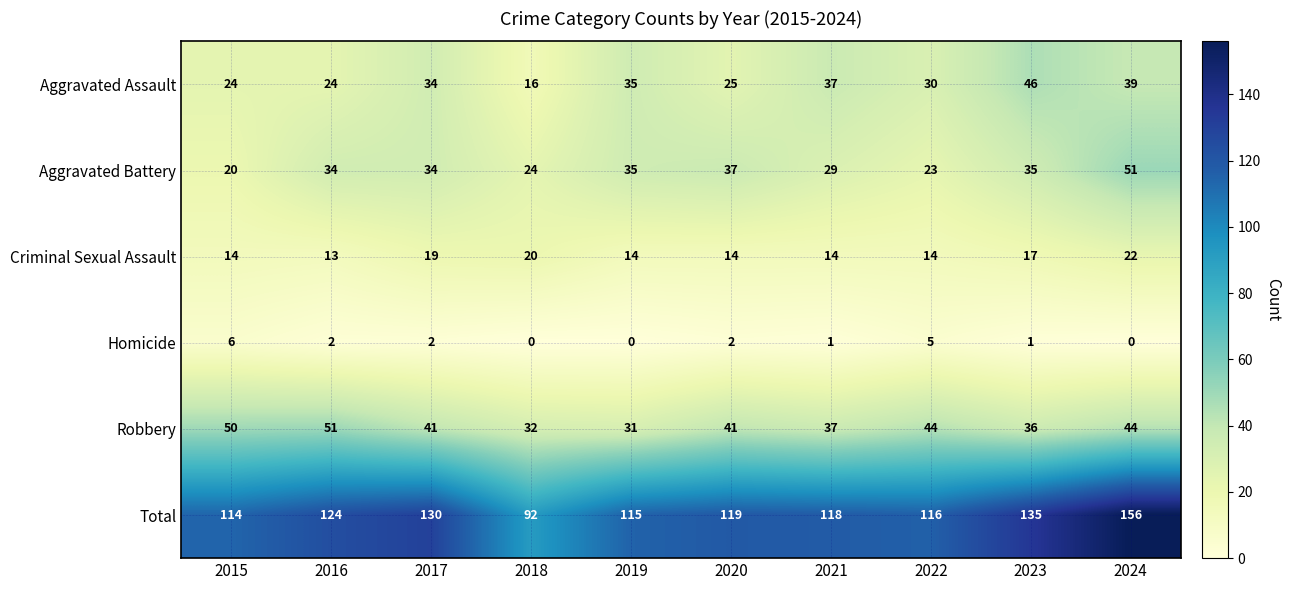

The value of Aggravated Battery at 2019 is 22. True or false?

False